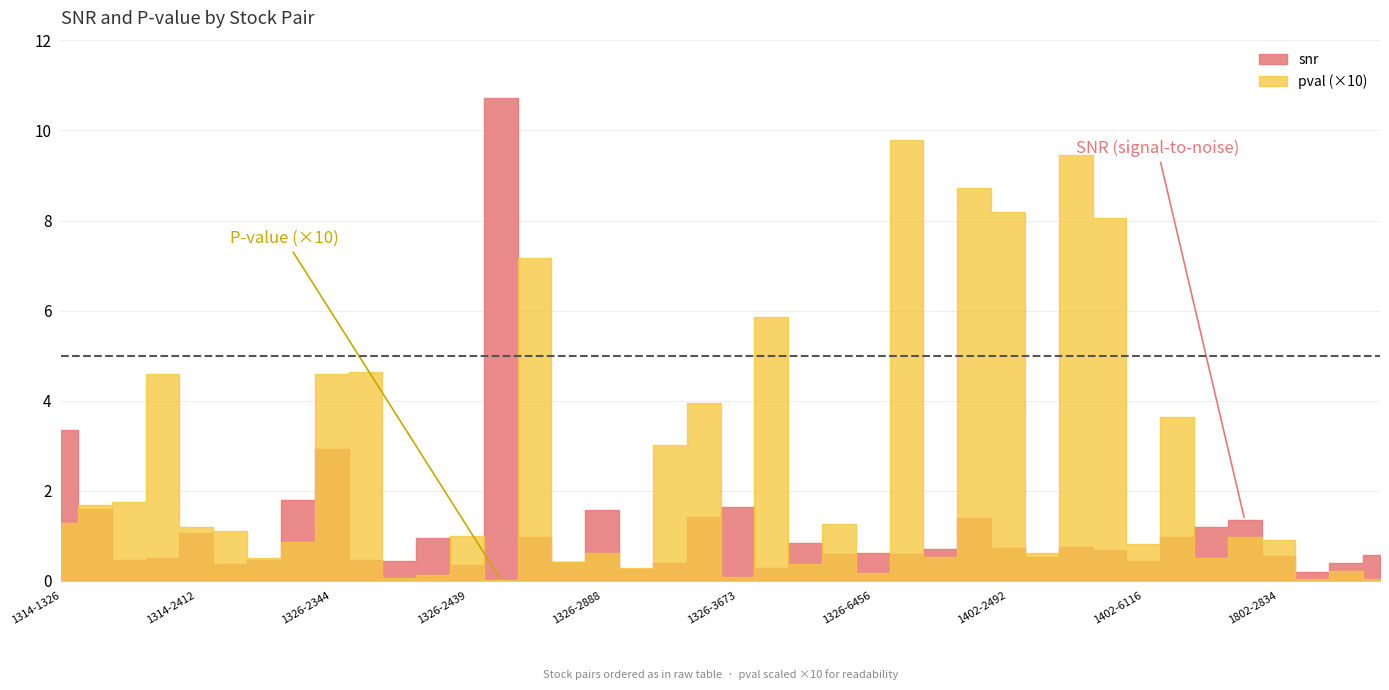

What is the spread (max minus min) of values at 1402-2834?

0.5